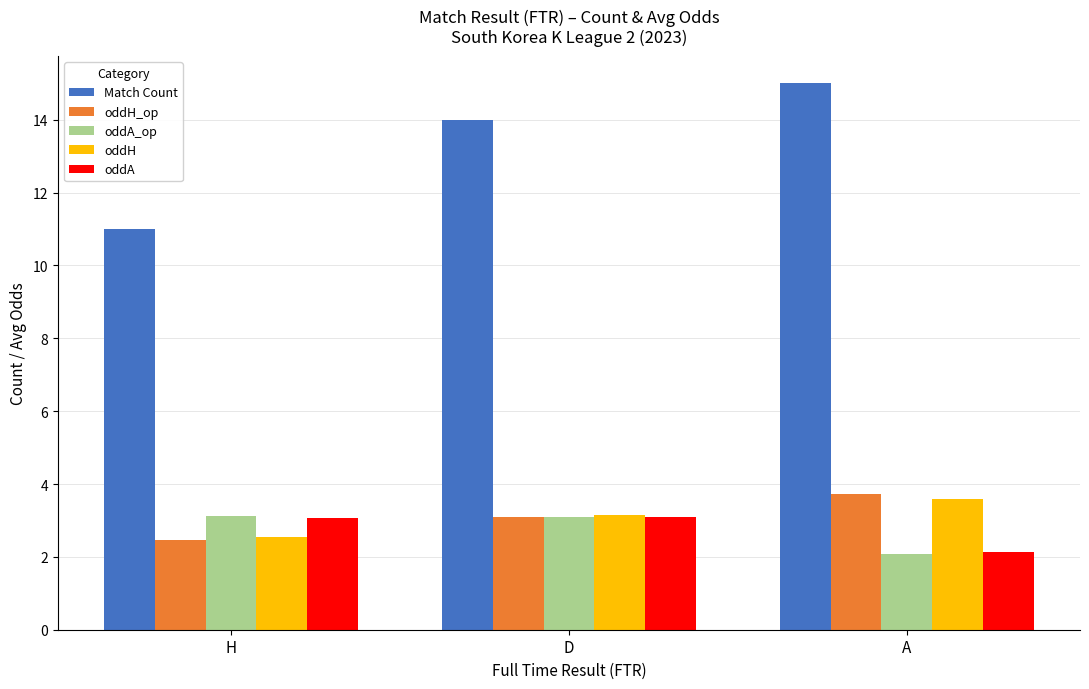

Which series changed the most between H and D?

Match Count